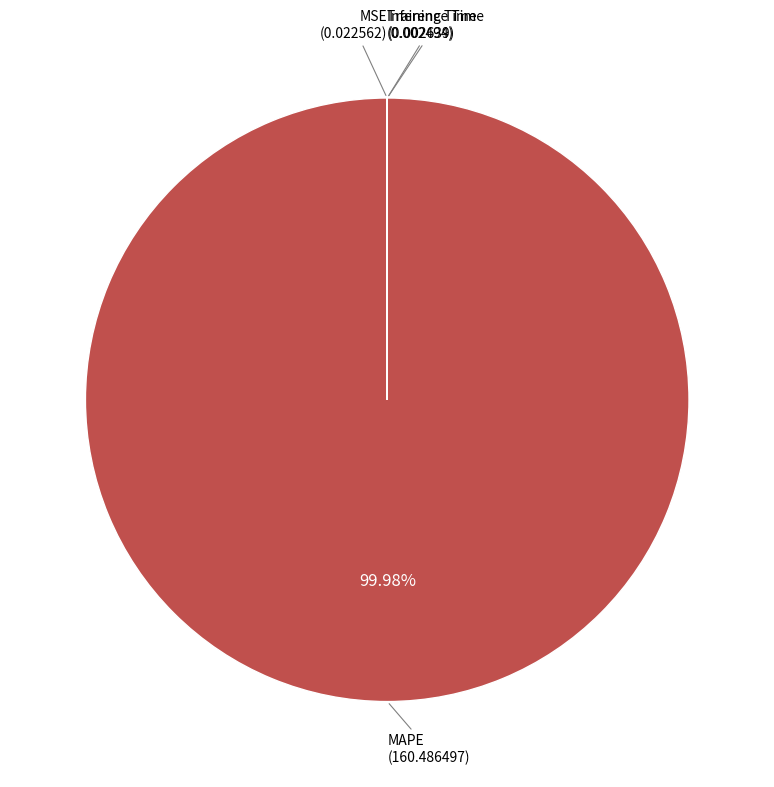

Is there a majority slice in this chart?

Yes